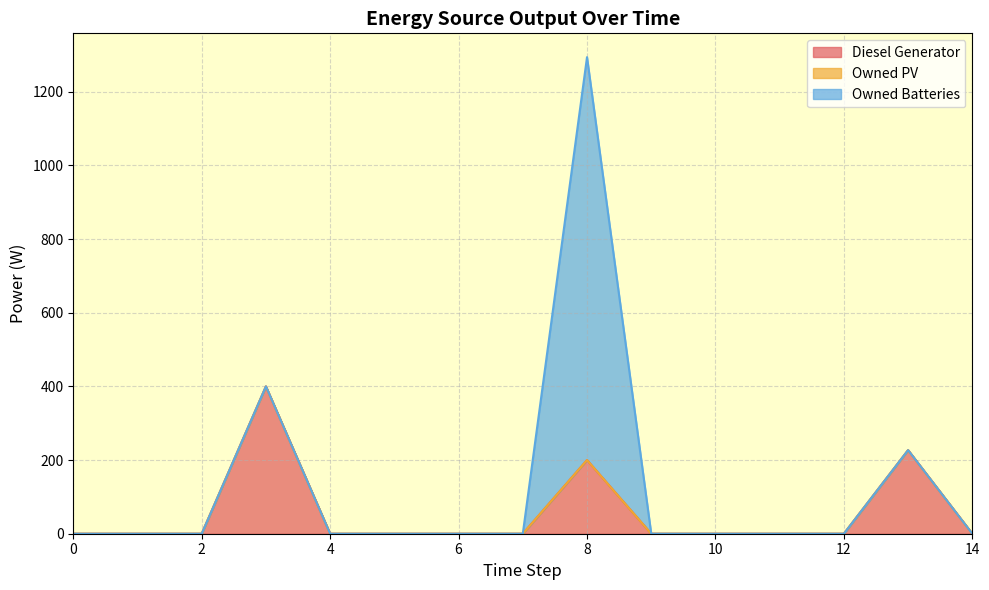

True or false: Diesel Generator and Owned PV intersect in this chart.

False